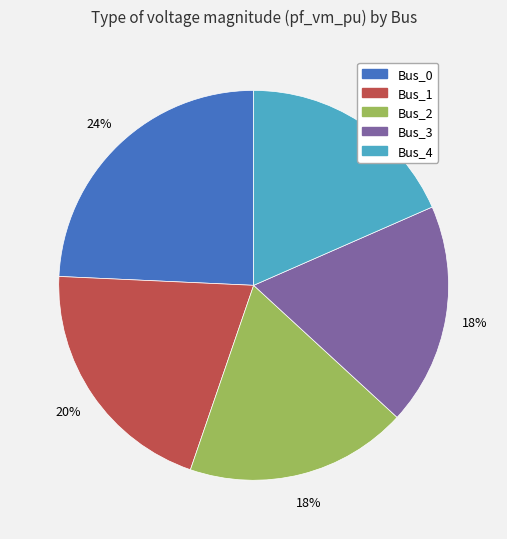

How many slices are in this pie chart?

5